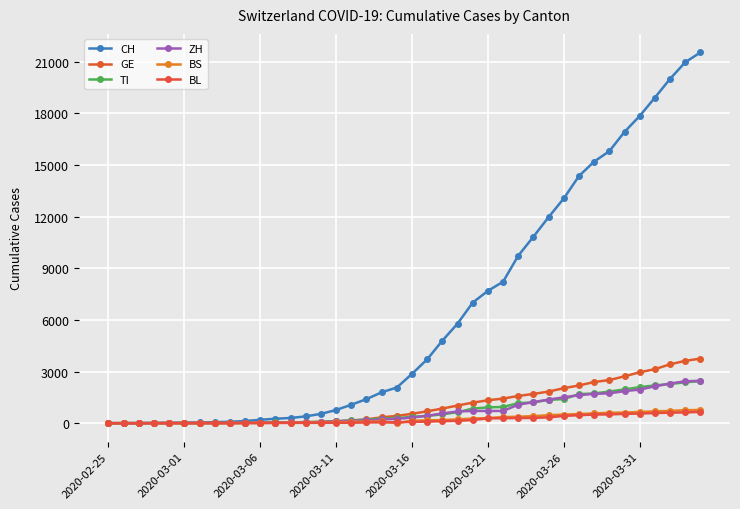

Does the chart have visible grid lines?

Yes